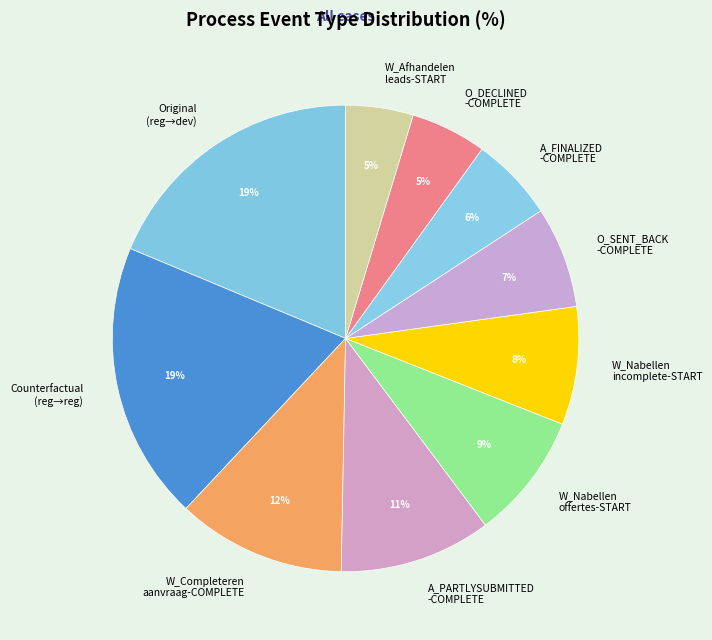

How many slices are in this pie chart?

10